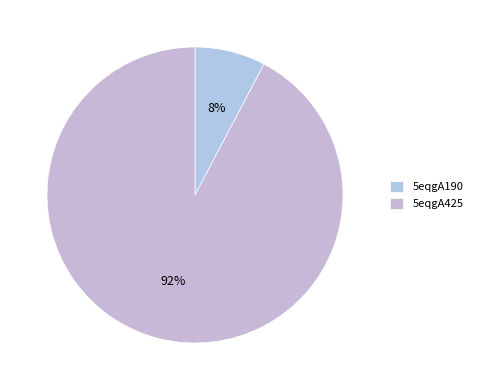

How many segments does this pie chart have?

2